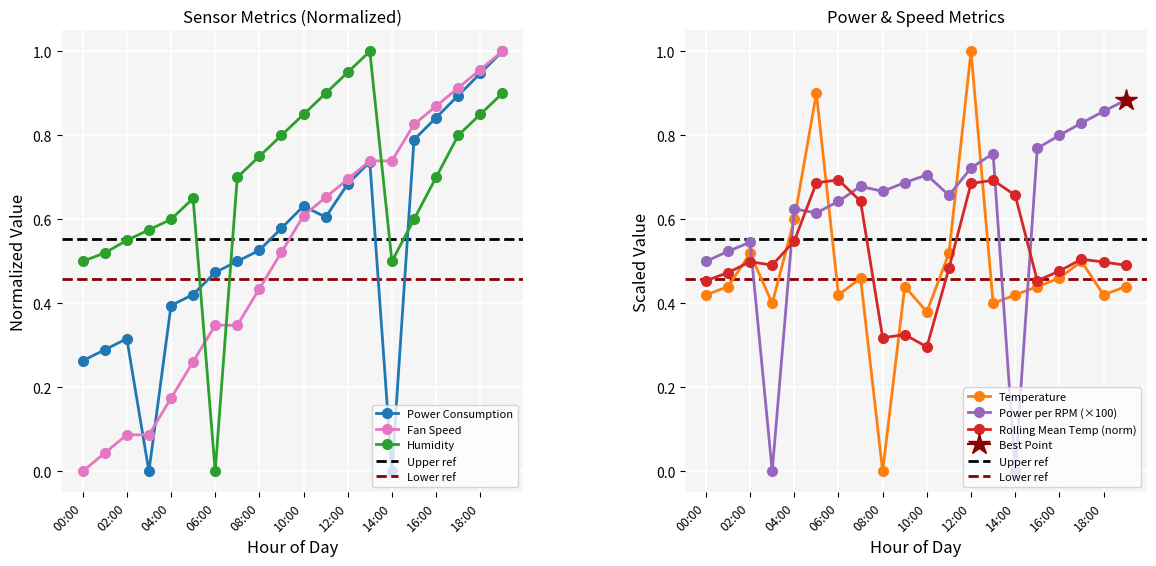

Reading left to right, transcribe all the data shown in this chart.

power_consumption: 0.3	0.3	0.3	0.0	0.4	0.4	0.5	0.5	0.5	0.6	0.6	0.6	0.7	0.7	0.0	0.8	0.8	0.9	0.9	1.0
fan_speed: 0.0	0.0	0.1	0.1	0.2	0.3	0.3	0.3	0.4	0.5	0.6	0.7	0.7	0.7	0.7	0.8	0.9	0.9	1.0	1.0
humidity: 0.5	0.5	0.6	0.6	0.6	0.7	0.0	0.7	0.8	0.8	0.8	0.9	1.0	1.0	0.5	0.6	0.7	0.8	0.8	0.9
temperature: 0.4	0.4	0.5	0.4	0.6	0.9	0.4	0.5	0.0	0.4	0.4	0.5	1.0	0.4	0.4	0.4	0.5	0.5	0.4	0.4
power_per_rpm: 0.5	0.5	0.5	0.0	0.6	0.6	0.6	0.7	0.7	0.7	0.7	0.7	0.7	0.8	0.0	0.8	0.8	0.8	0.9	0.9
temp_rolling_mean_norm: 0.5	0.5	0.5	0.5	0.5	0.7	0.7	0.6	0.3	0.3	0.3	0.5	0.7	0.7	0.7	0.5	0.5	0.5	0.5	0.5